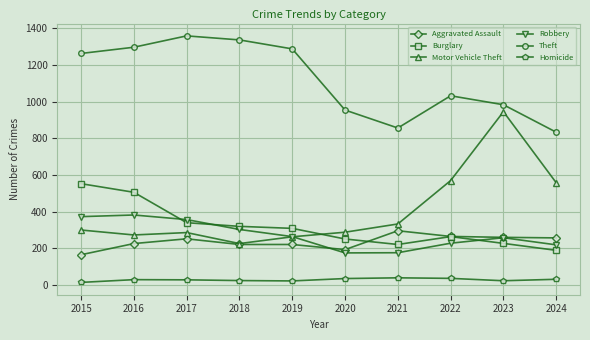

Which series has the largest range (max minus min)?

Motor Vehicle Theft